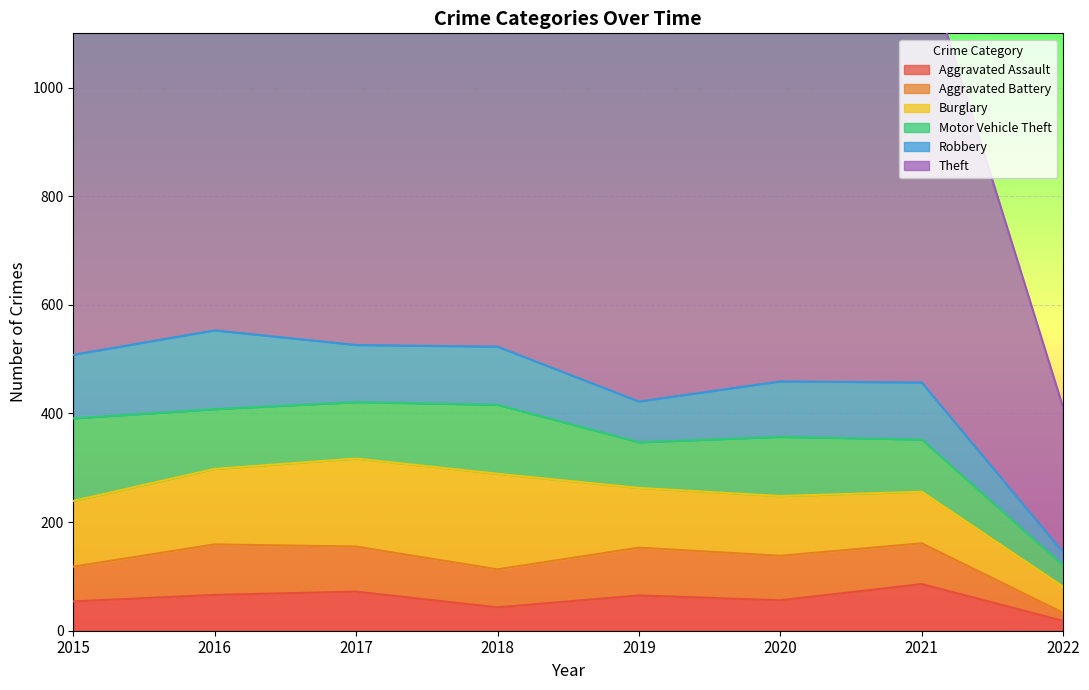

List the series in order of their peak value, lowest first.

Aggravated Assault, Aggravated Battery, Robbery, Motor Vehicle Theft, Burglary, Theft